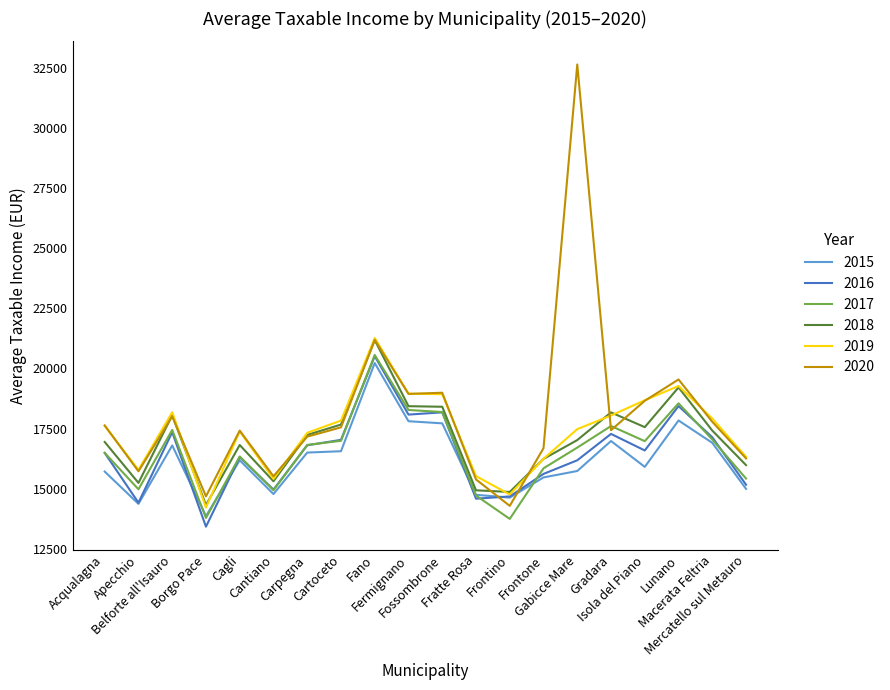

What are all the series names shown in the legend?

2015, 2016, 2017, 2018, 2019, 2020